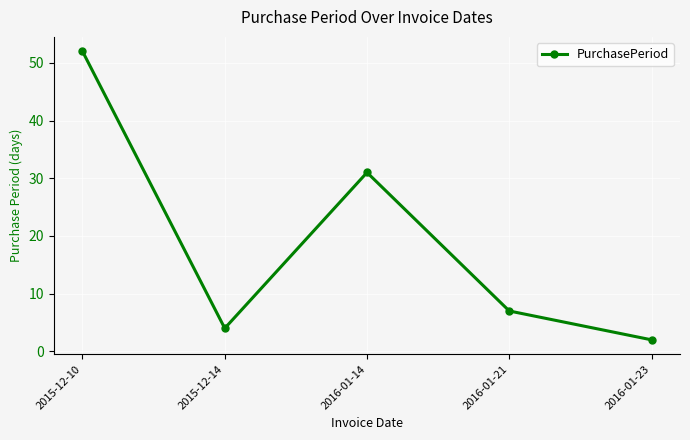

Which label corresponds to the smallest value in the chart?

2016-01-23